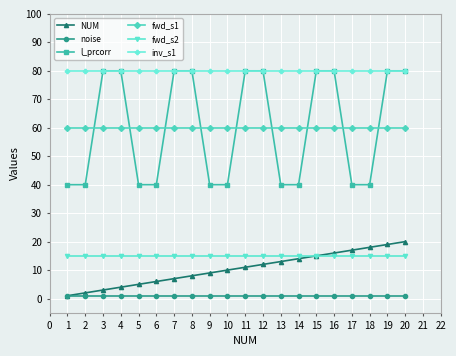

True or false: inv_s1 and noise cross at least once.

False